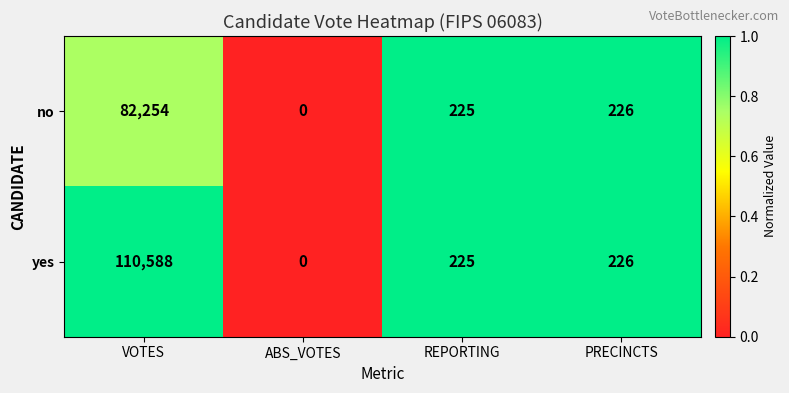

What is the difference between the maximum and second lowest values in the no series?

82029